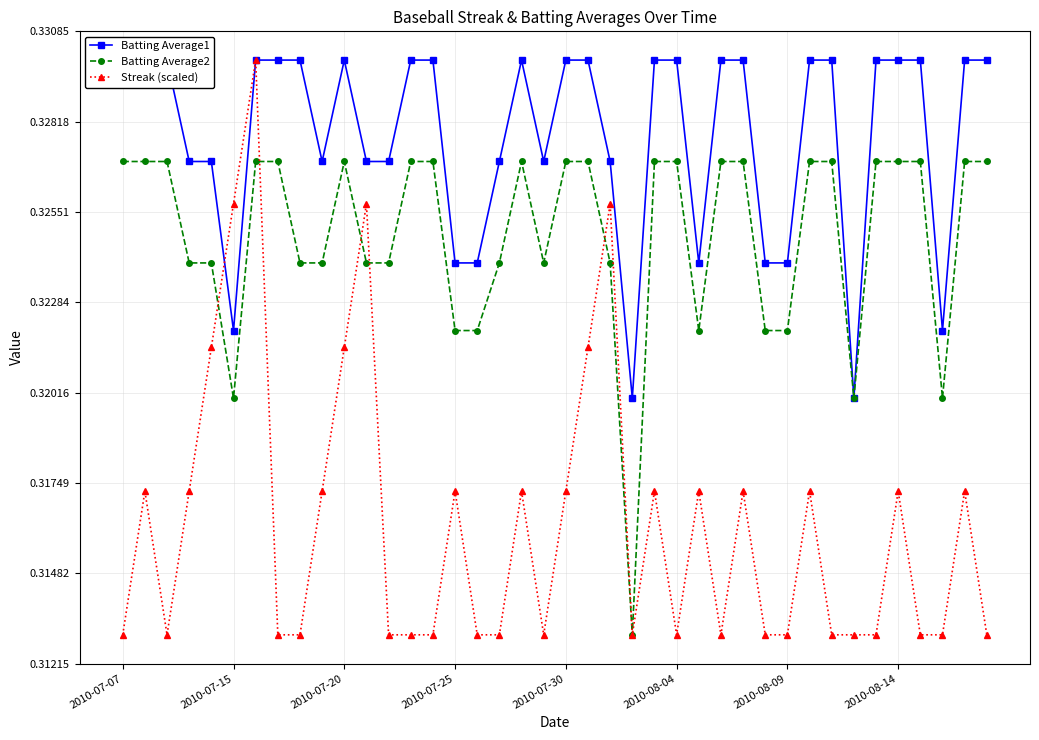

True or false: Batting Average2 and Batting Average1 intersect in this chart.

False